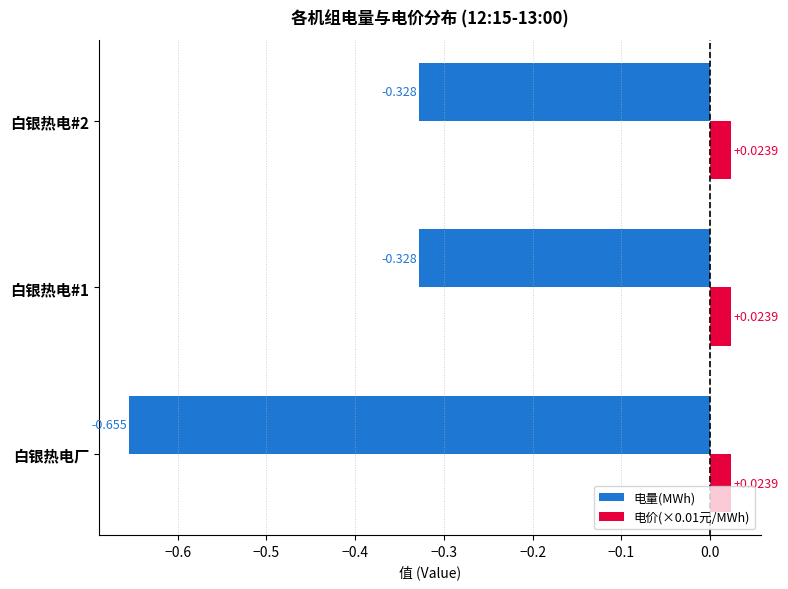

Which category has the lowest value in the 电量(MWh) series?

白银热电厂